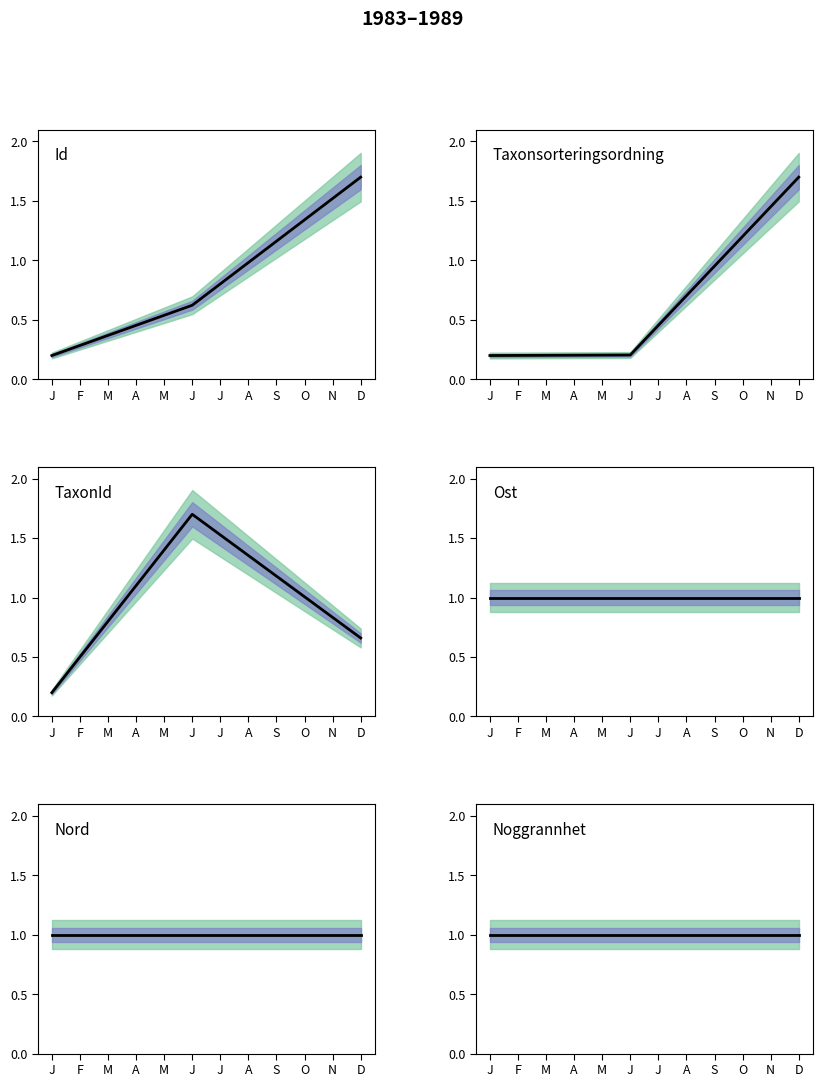

Where is Taxonsorteringsordning nearest to the value 0?

J